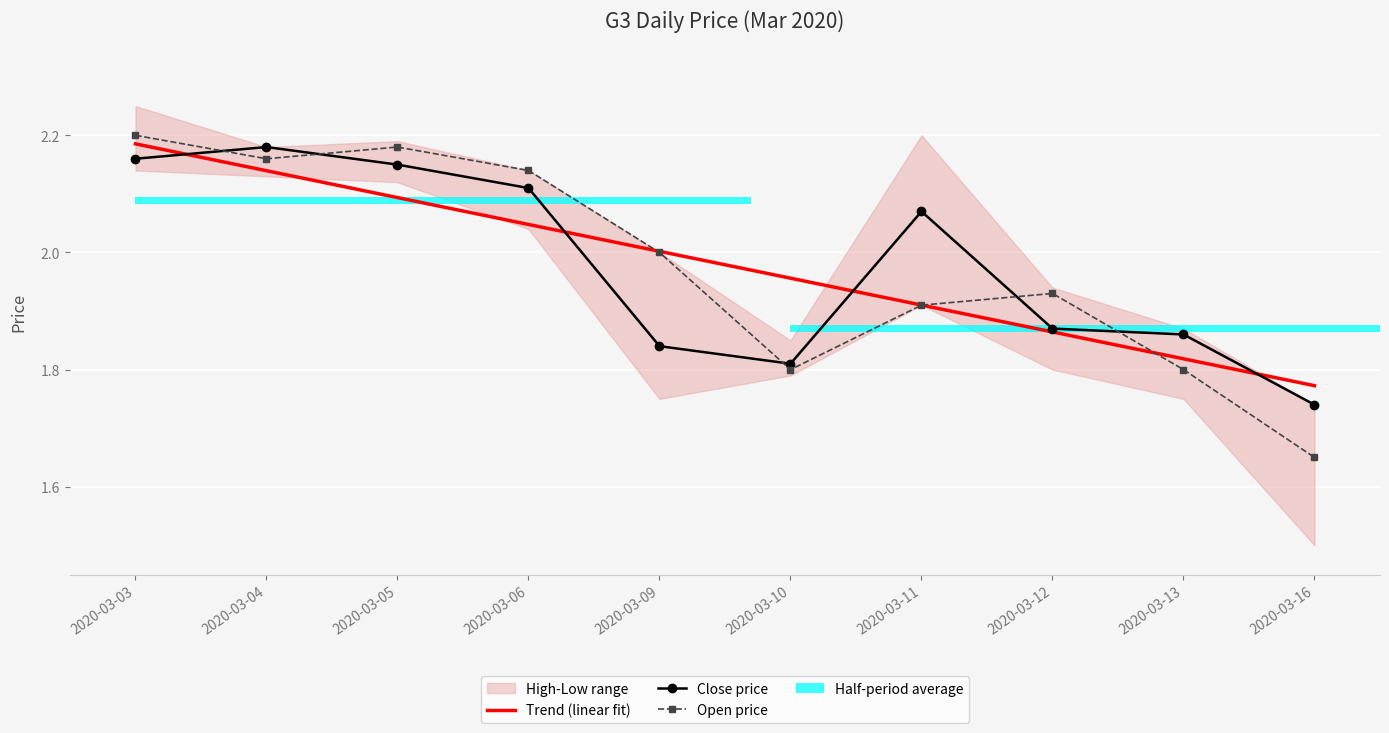

True or false: Close price has a value of 3.1 at 2020-03-16.

False